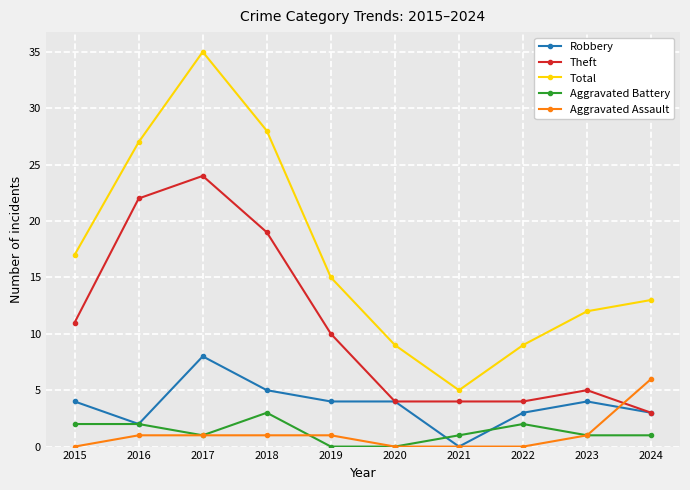

What are all the series names shown in the legend?

Robbery, Theft, Total, Aggravated Battery, Aggravated Assault